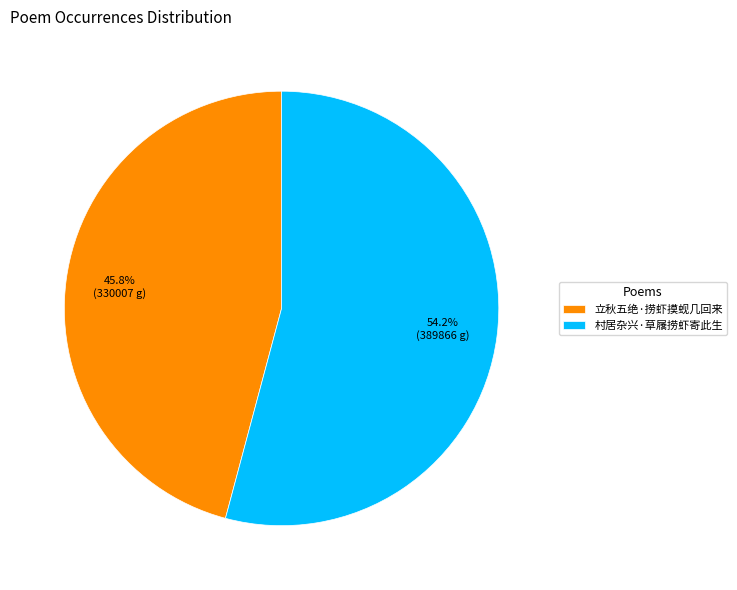

To the nearest percent, what portion does 村居杂兴·草屩捞虾寄此生 represent?

54%